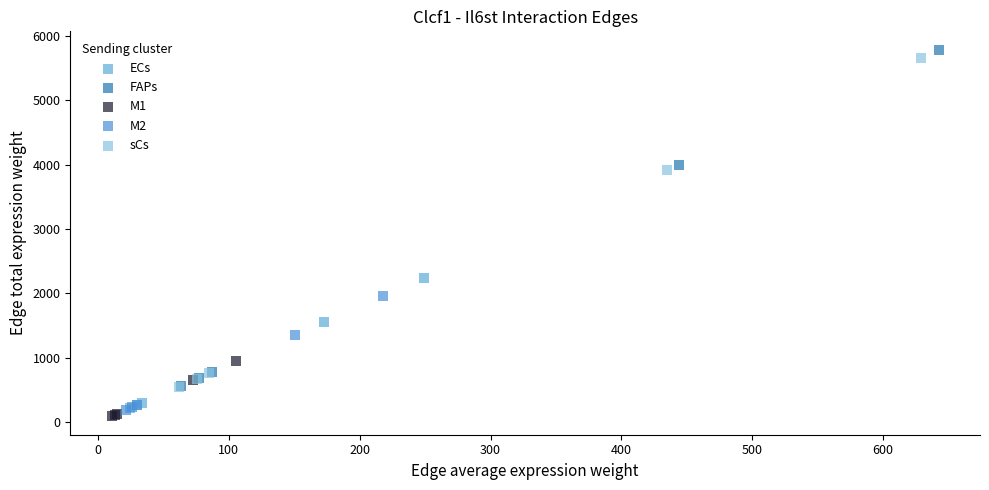

What are all the series names shown in the legend?

ECs, FAPs, M1, M2, sCs